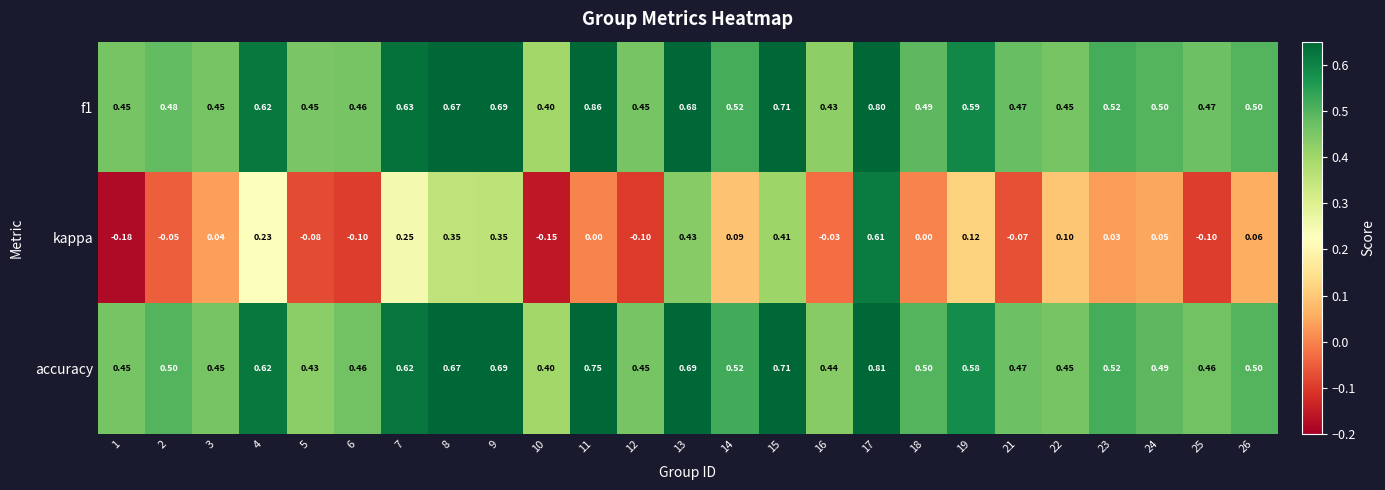

Between 5 and 21, which series saw the biggest shift?

accuracy